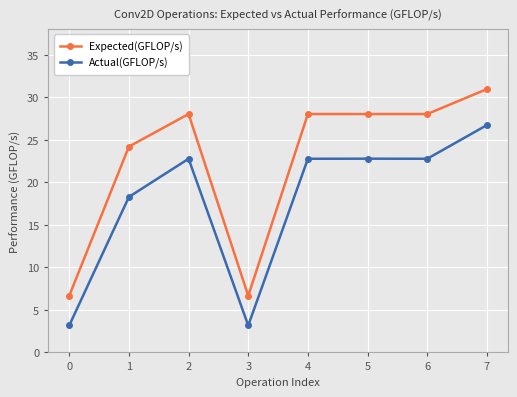

What is the total value across all series at 5?

50.8